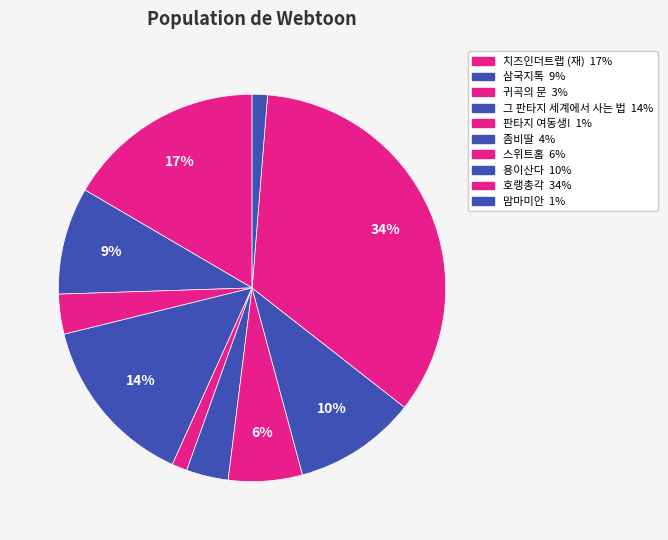

Between 귀곡의 문 and 치즈인더트랩 (재), which is larger?

치즈인더트랩 (재)